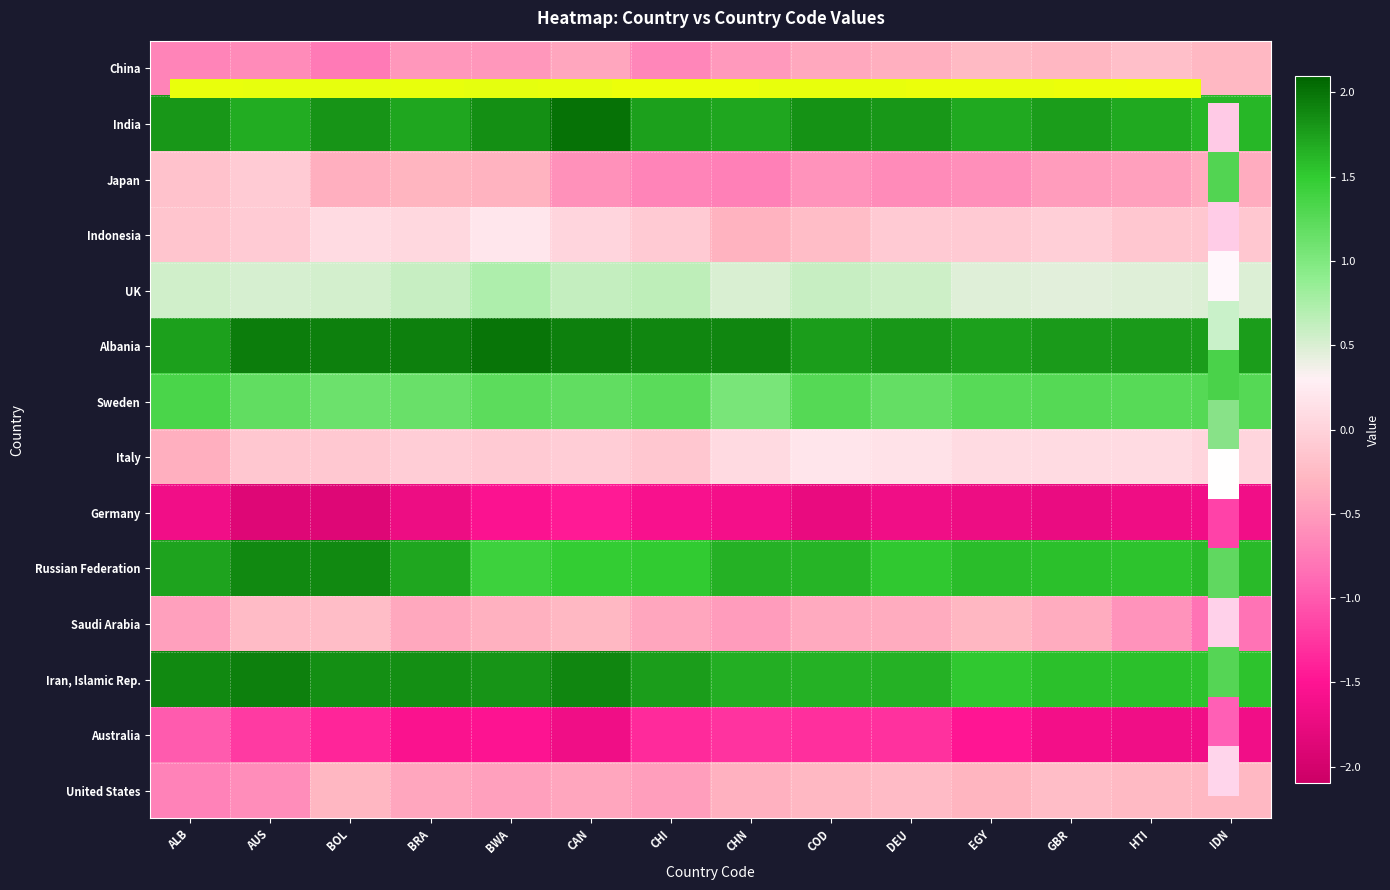

Is it true that Germany equals -1.7 at HTI?

True